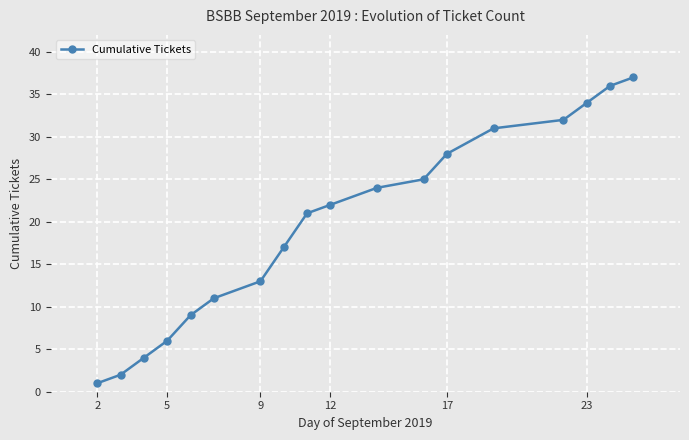

True or false: there are more than 1 points higher than both neighbors.

False